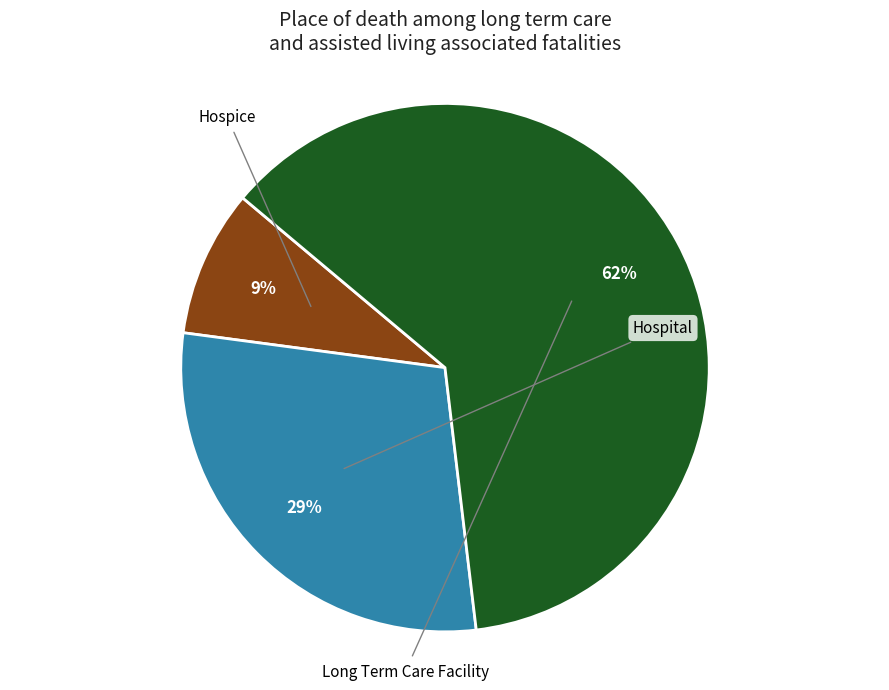

Which slice represents more than half of the pie?

Long Term Care Facility